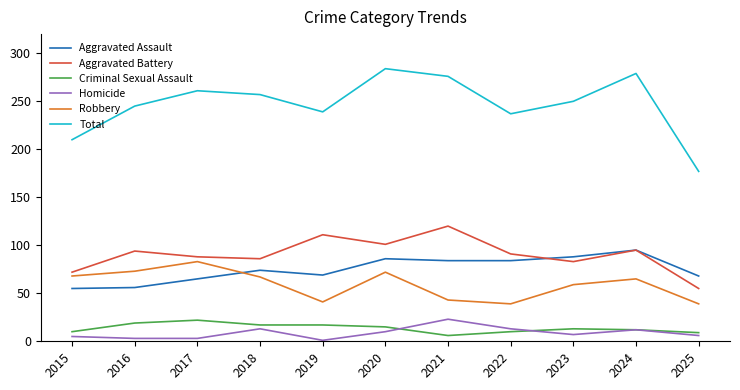

At 2016, list the series in order from smallest to largest.

Homicide, Criminal Sexual Assault, Aggravated Assault, Robbery, Aggravated Battery, Total